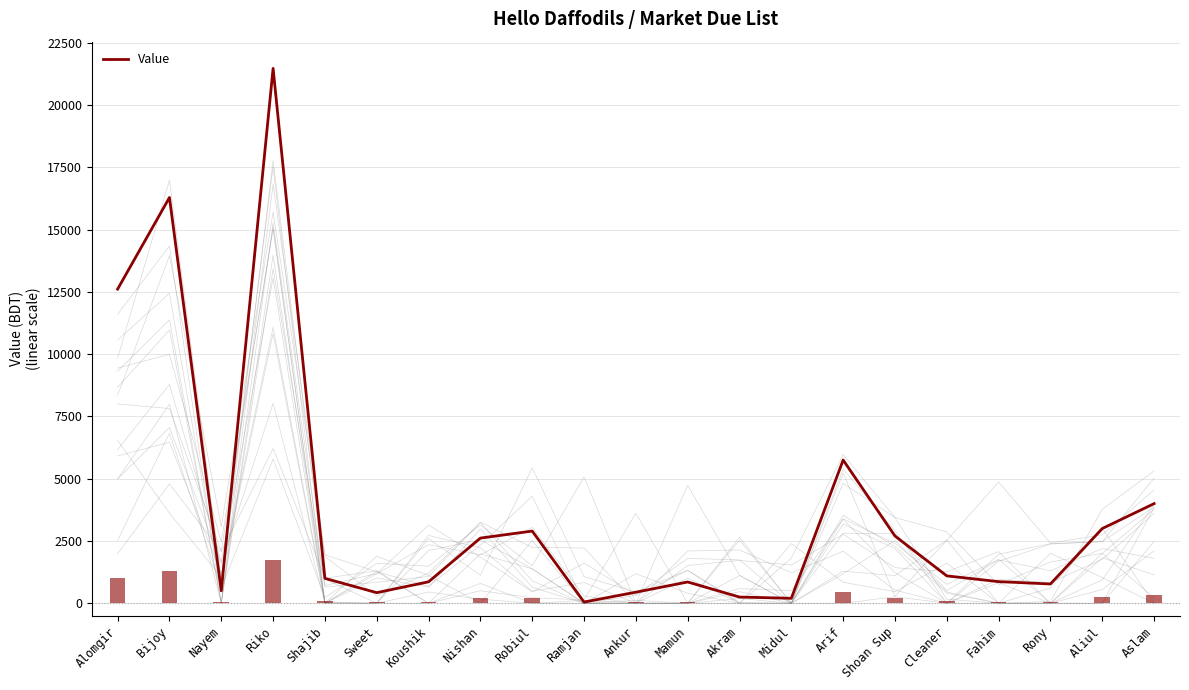

Rank the categories by value from lowest to highest.

Ramjan, Midul, Akram, Sweet, Ankur, Nayem, Rony, Mamun, Koushik, Fahim, Shajib, Cleaner, Nishan, Shoan Sup, Robiul, Aliul, Aslam, Arif, Alomgir, Bijoy, Riko